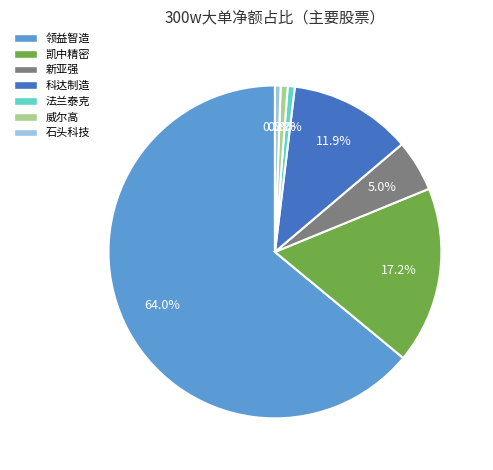

Does any single category account for the majority?

Yes